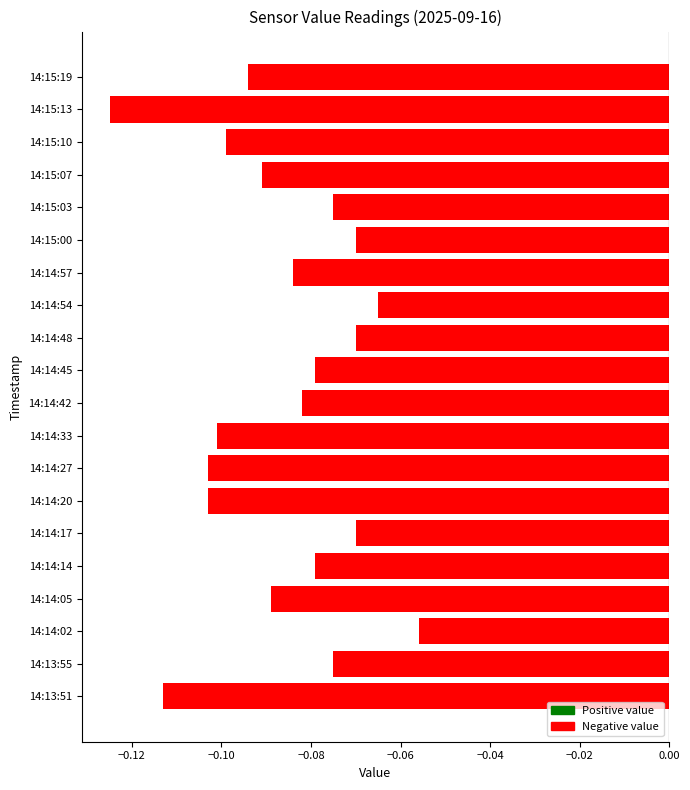

At which label is the value closest to 0?

14:14:02